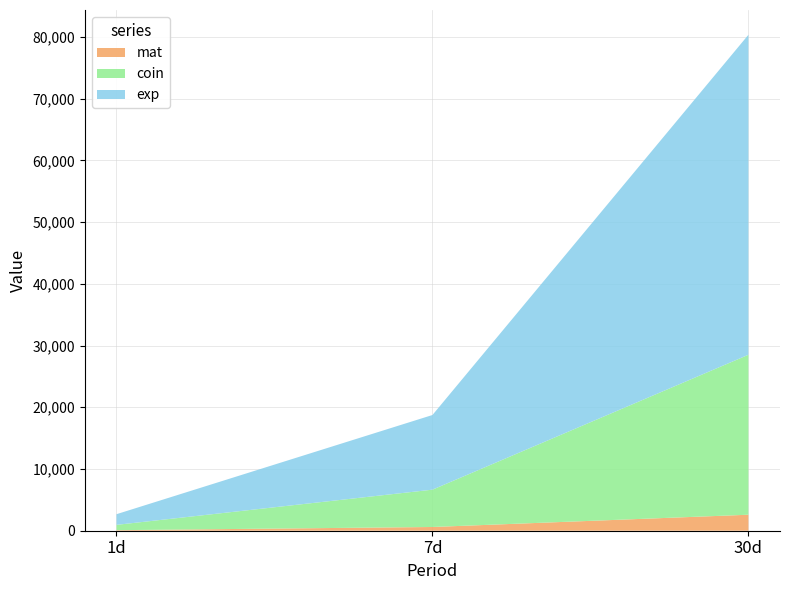

Reading left to right, transcribe all the data shown in this chart.

exp: 1d=1728.0	7d=12096.0	30d=51840.0
coin: 1d=864.0	7d=6048.0	30d=25920.0
mat: 1d=86.4	7d=604.8	30d=2592.0